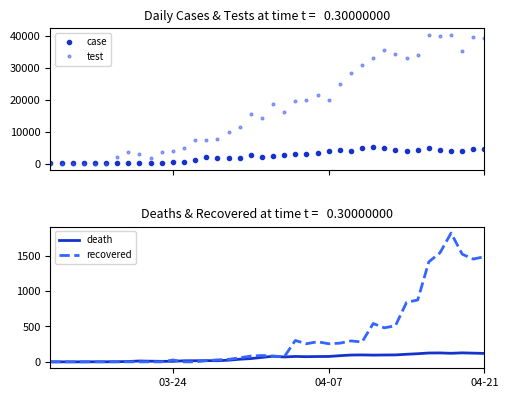

What is the maximum value for test?

40520